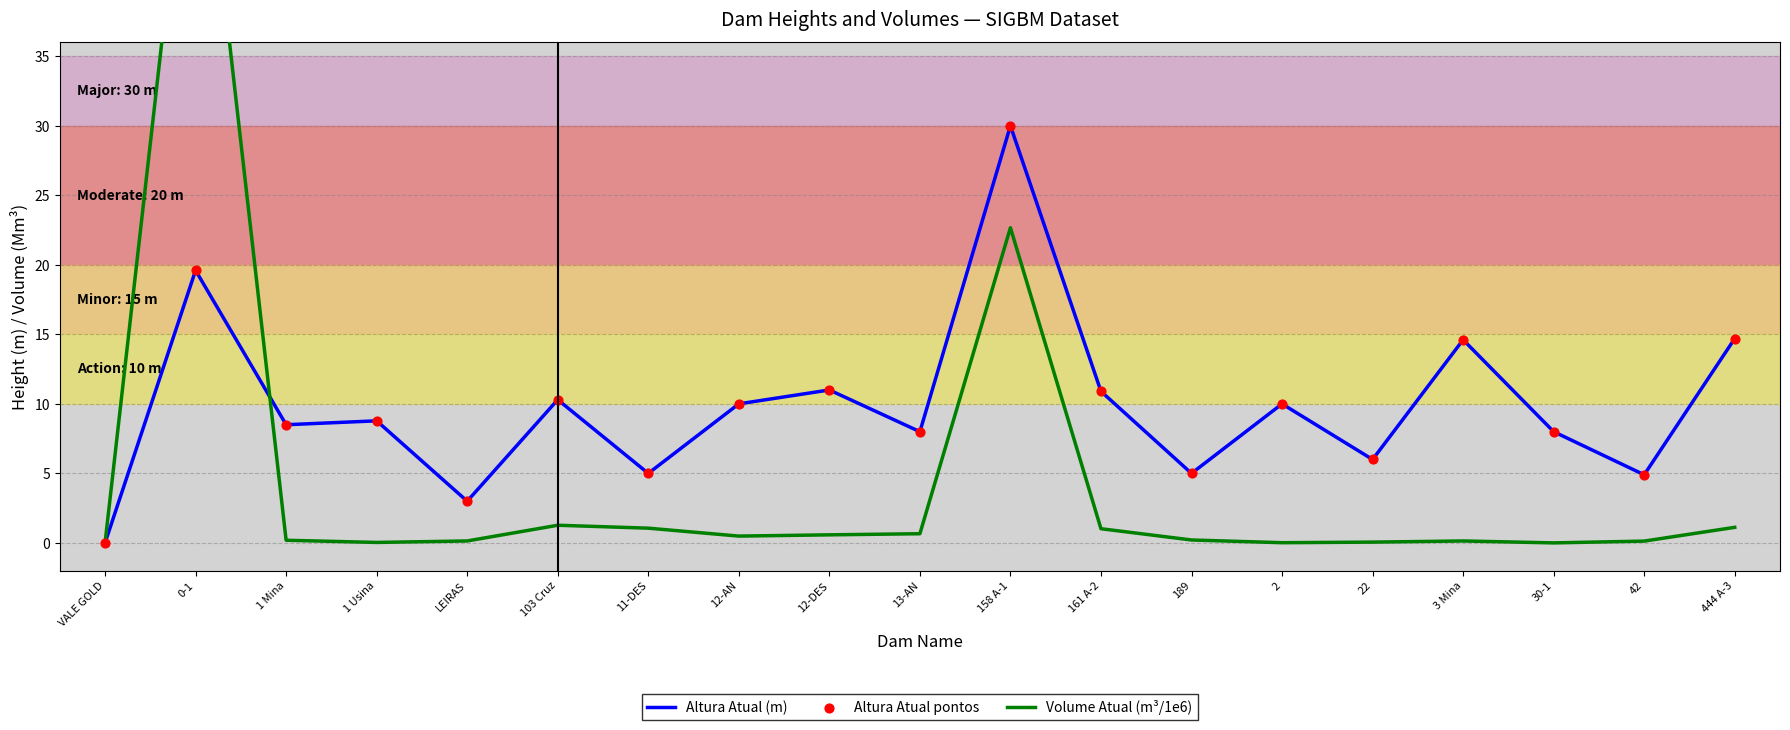

Is the value of Volume Atual (m³/1e6) at 13-AN greater than the value of Altura Atual (m) at 12-AN?

No